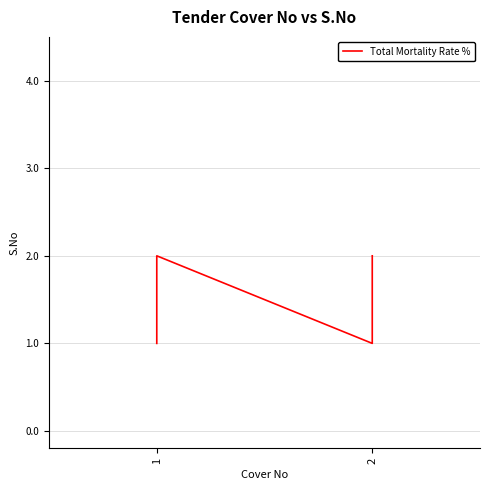

The chart shows a value of 2 at 2. True or false?

False